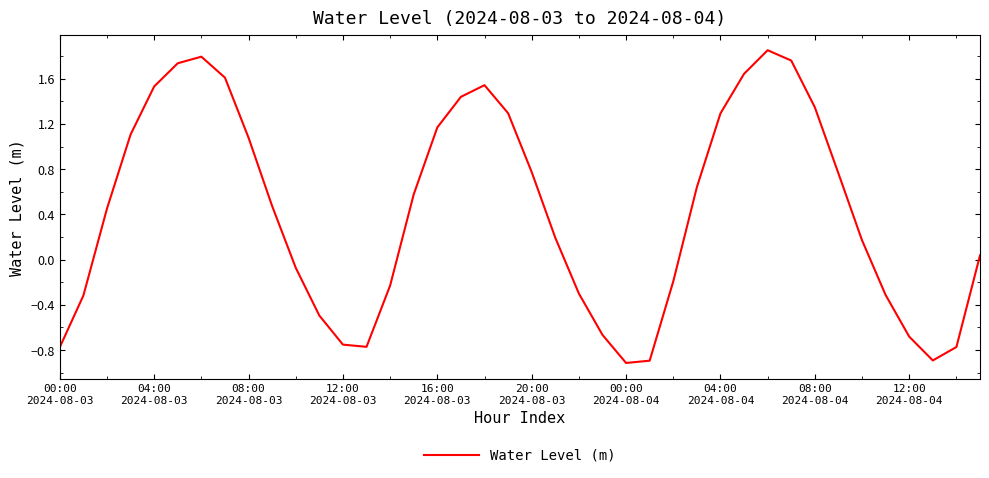

What is the difference between the maximum and second lowest values?

2.7